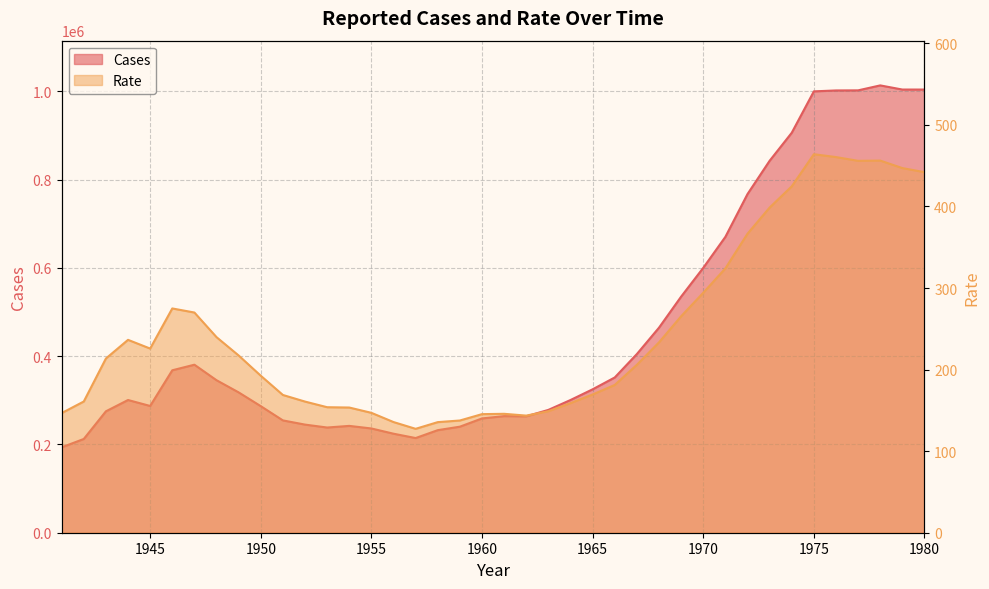

What is the value of the Cases point at the 27th from the left?

404836.0